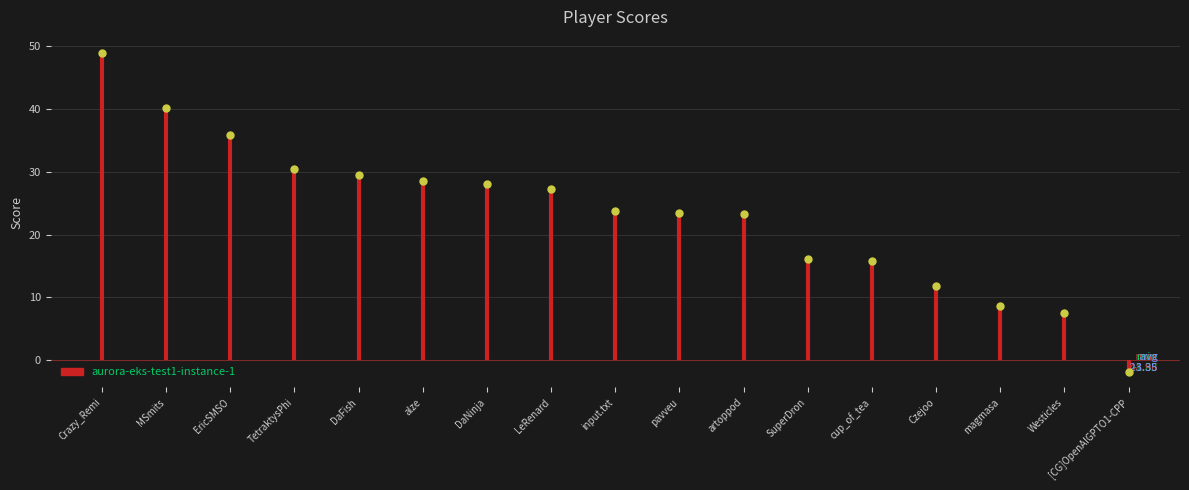

Where does the data first go above 23?

Crazy_Remi